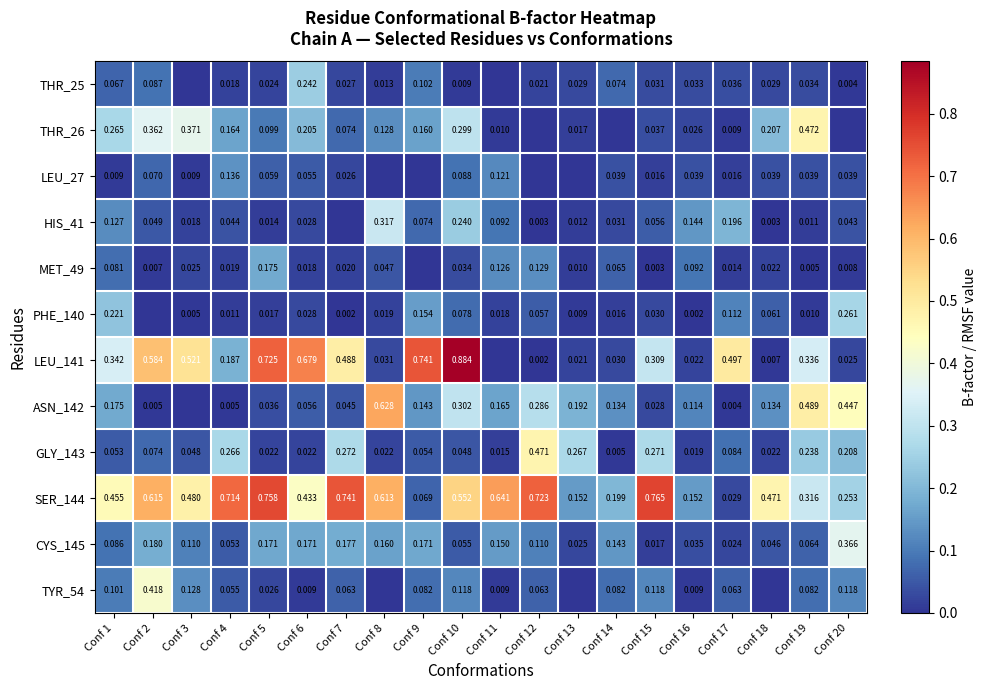

At which category does the chart reach its minimum across all series?

Conf 11